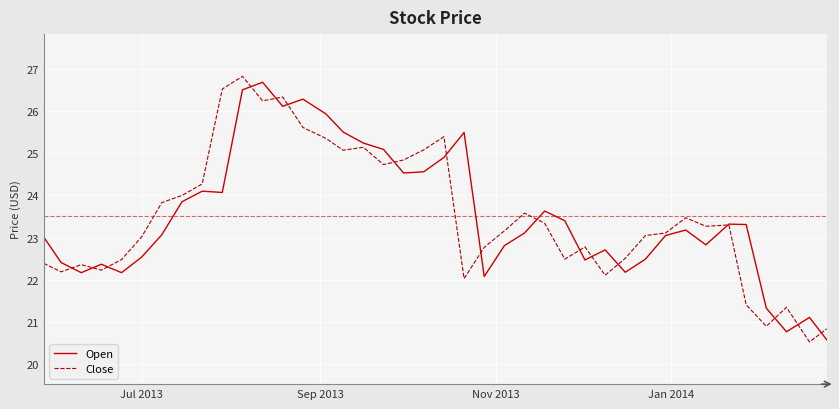

What is the minimum value shown in the chart?

20.5